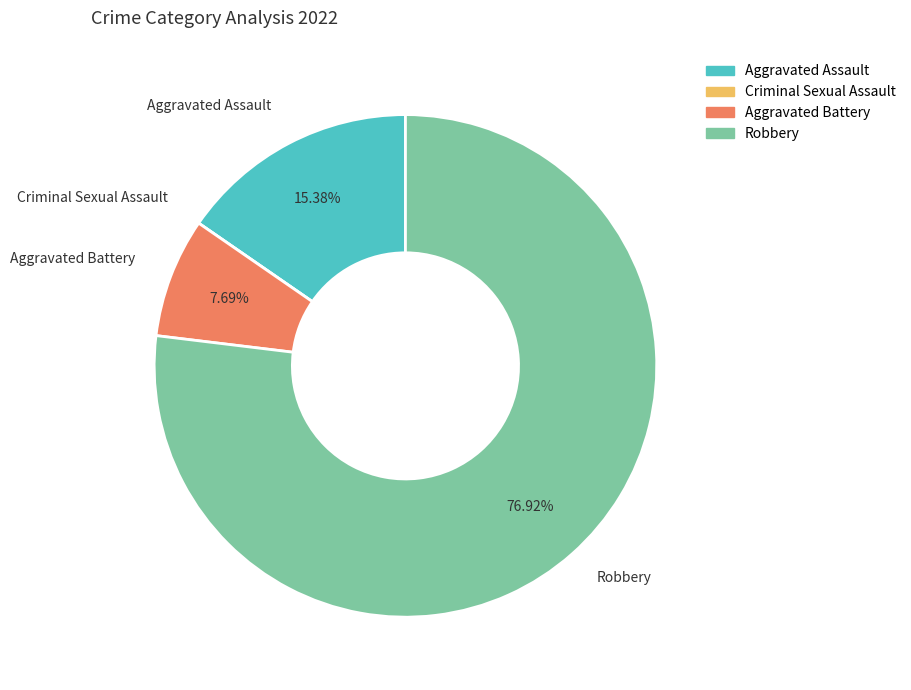

What is the ratio of the value at Aggravated Battery to the value at Aggravated Assault?

0.5